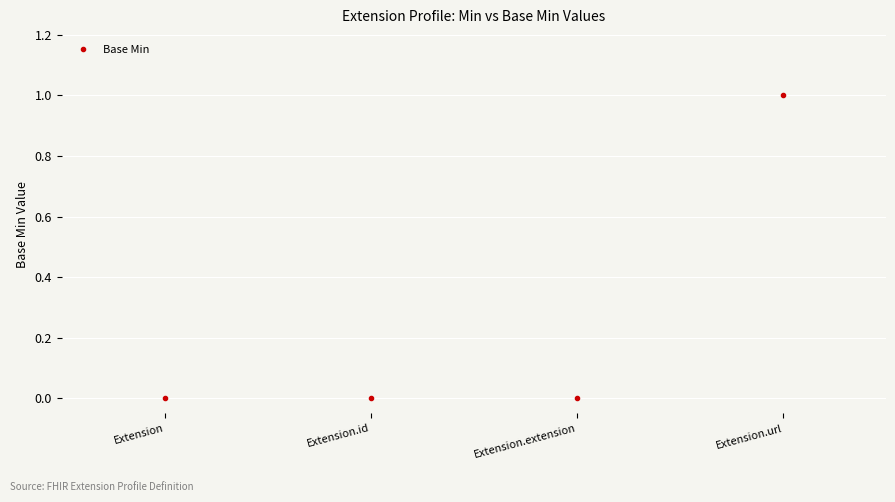

Reading left to right, what are all the values shown in this chart?

0	0	0	1